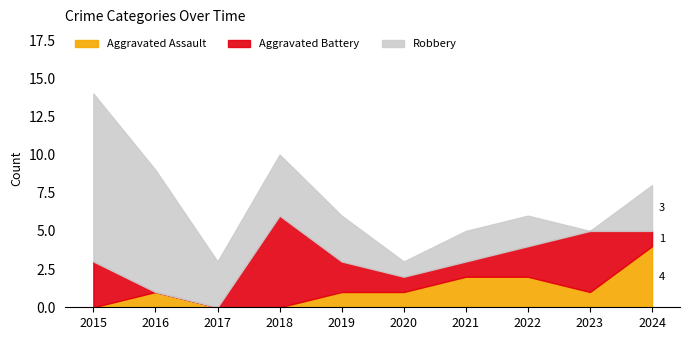

At how many categories does at least one series exceed 0?

10